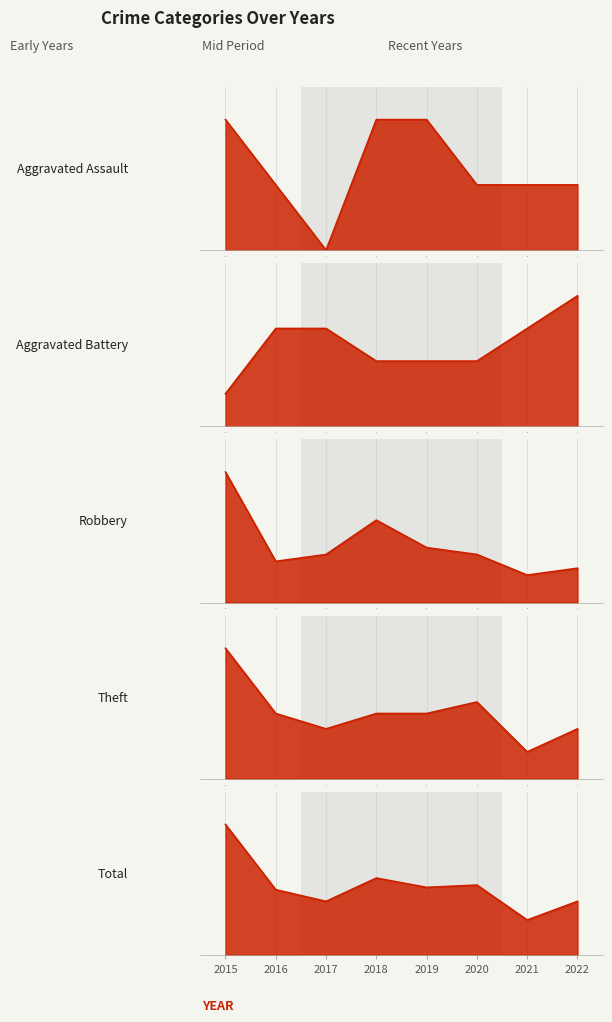

Is the value of Aggravated Battery at 6 greater than the value of Robbery at 1?

No